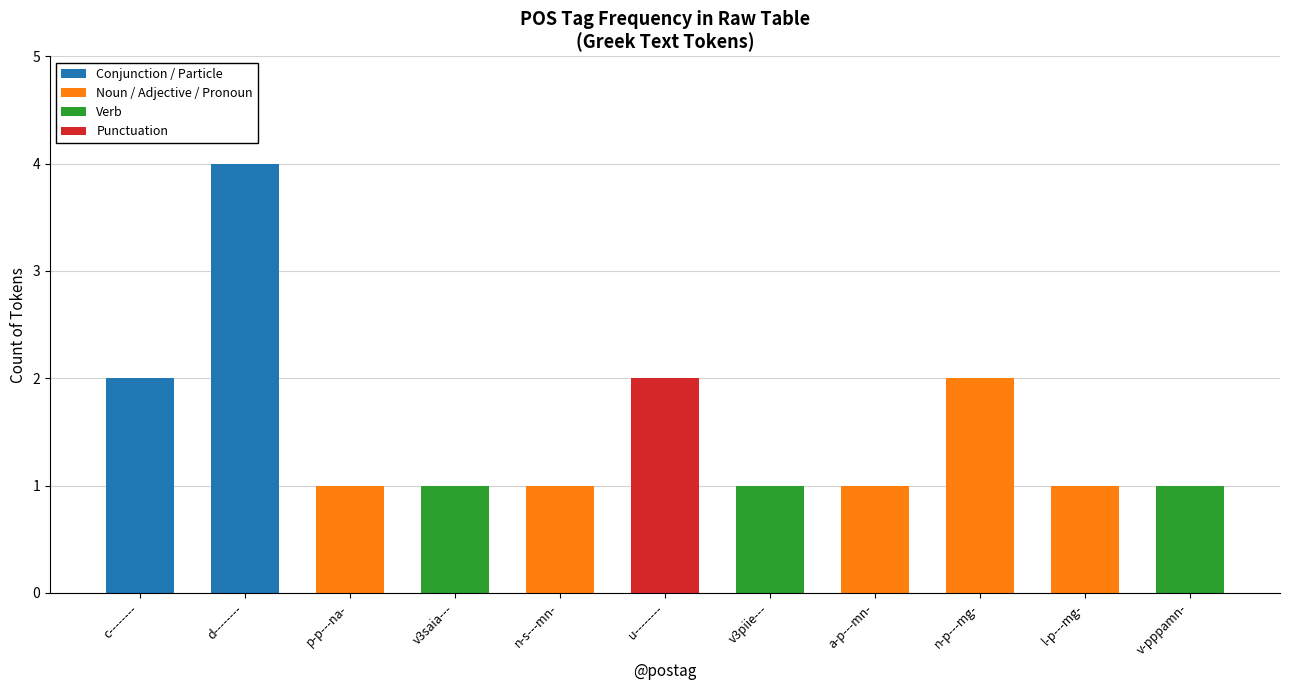

At which category is the sum across all series the highest?

d--------